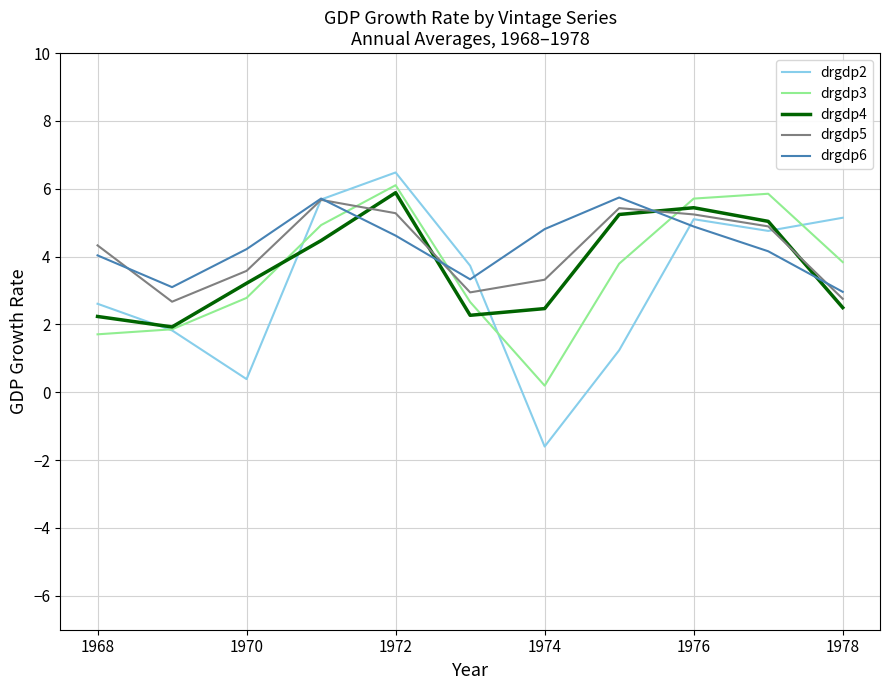

True or false: drgdp4 and drgdp3 intersect in this chart.

True